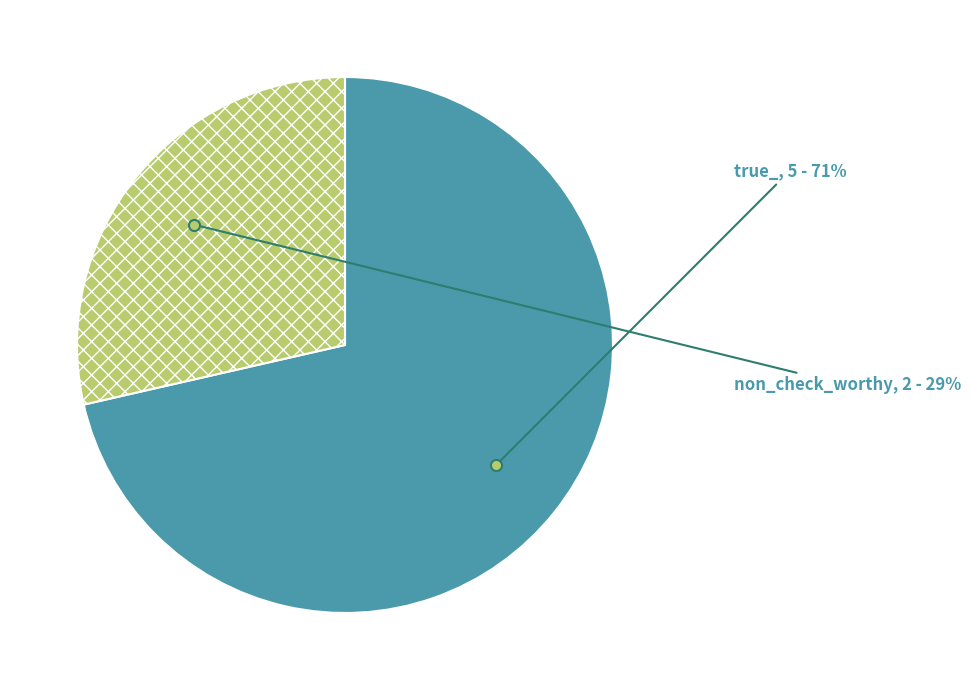

To the nearest percent, what is the average slice percentage?

50%